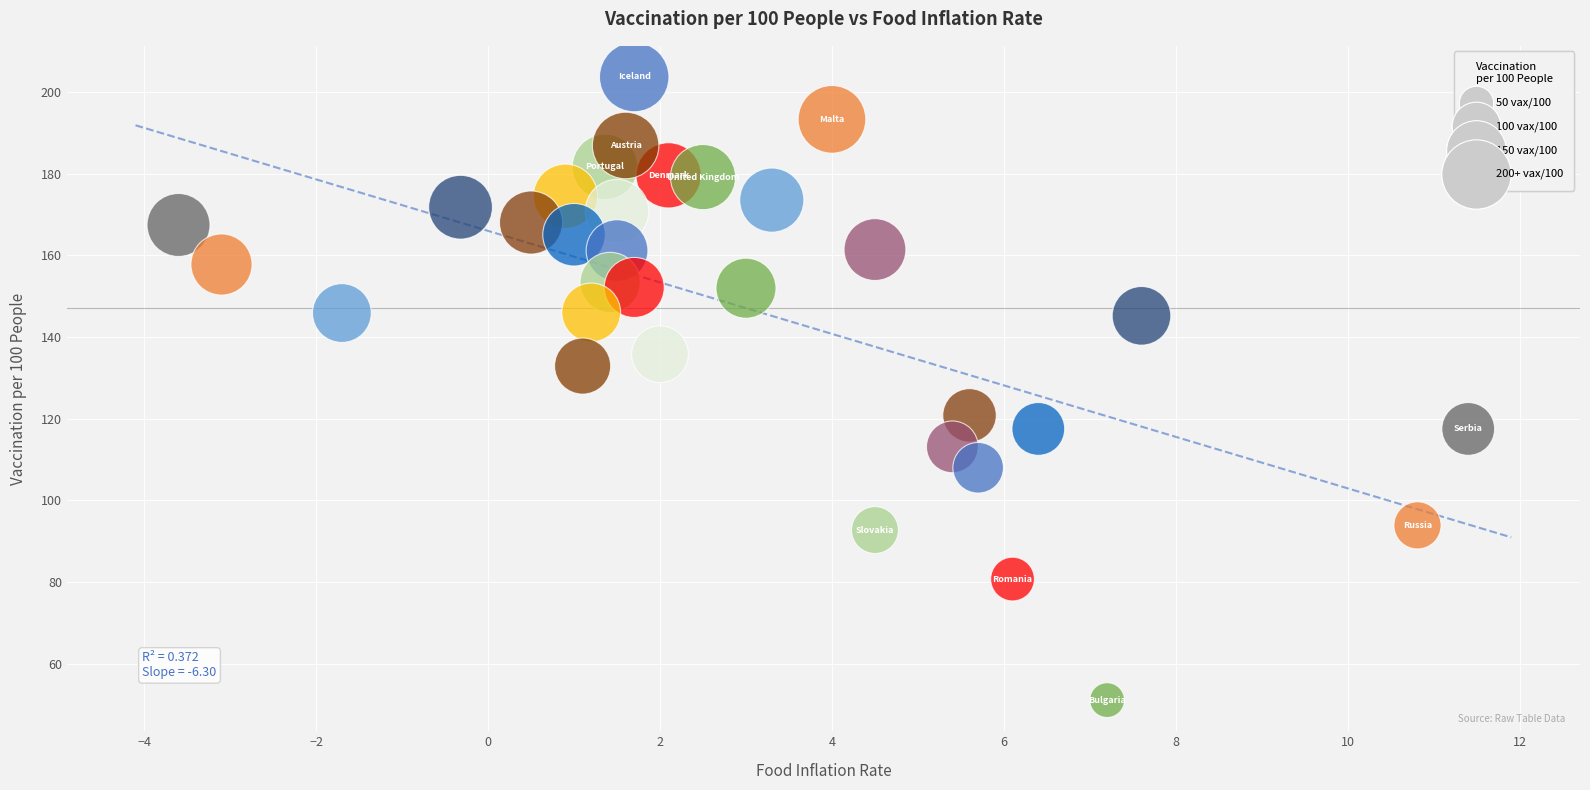

How many data points are displayed?

33